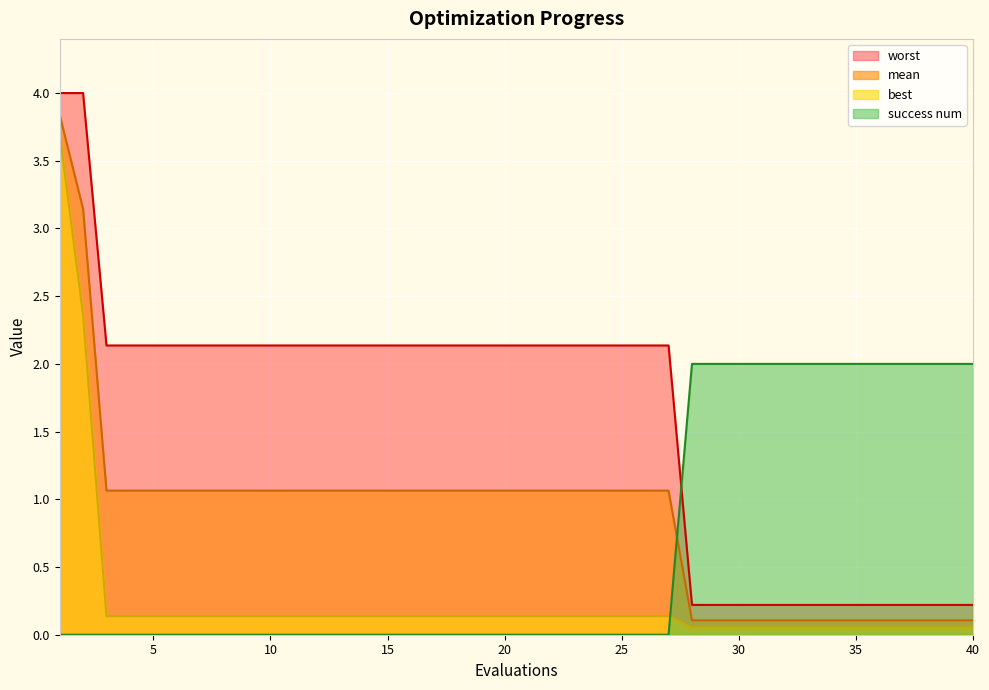

What value does the best series have at 7?

0.1